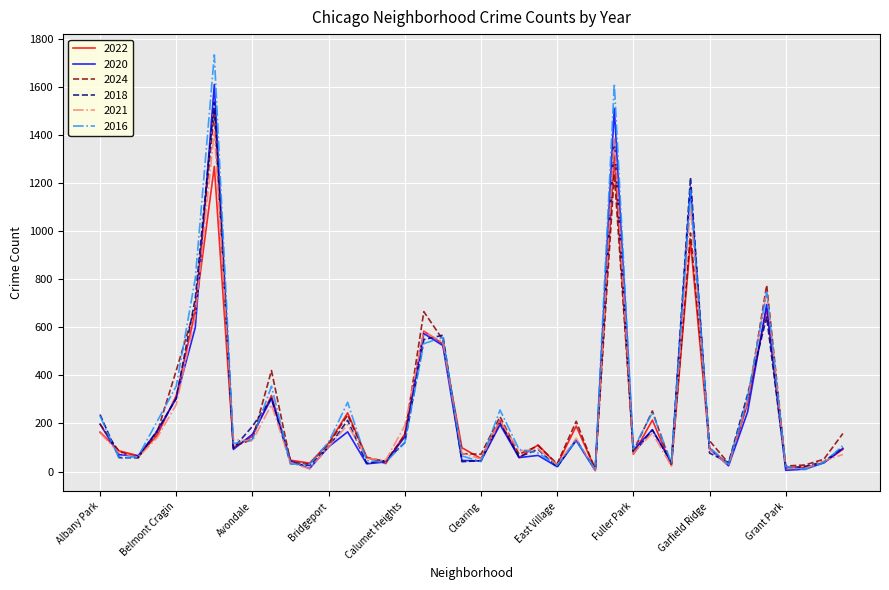

Count the number of data series in this chart.

6